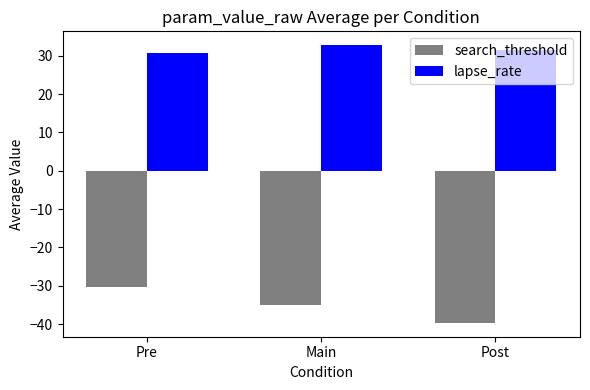

What are all the series names shown in the legend?

search_threshold, lapse_rate